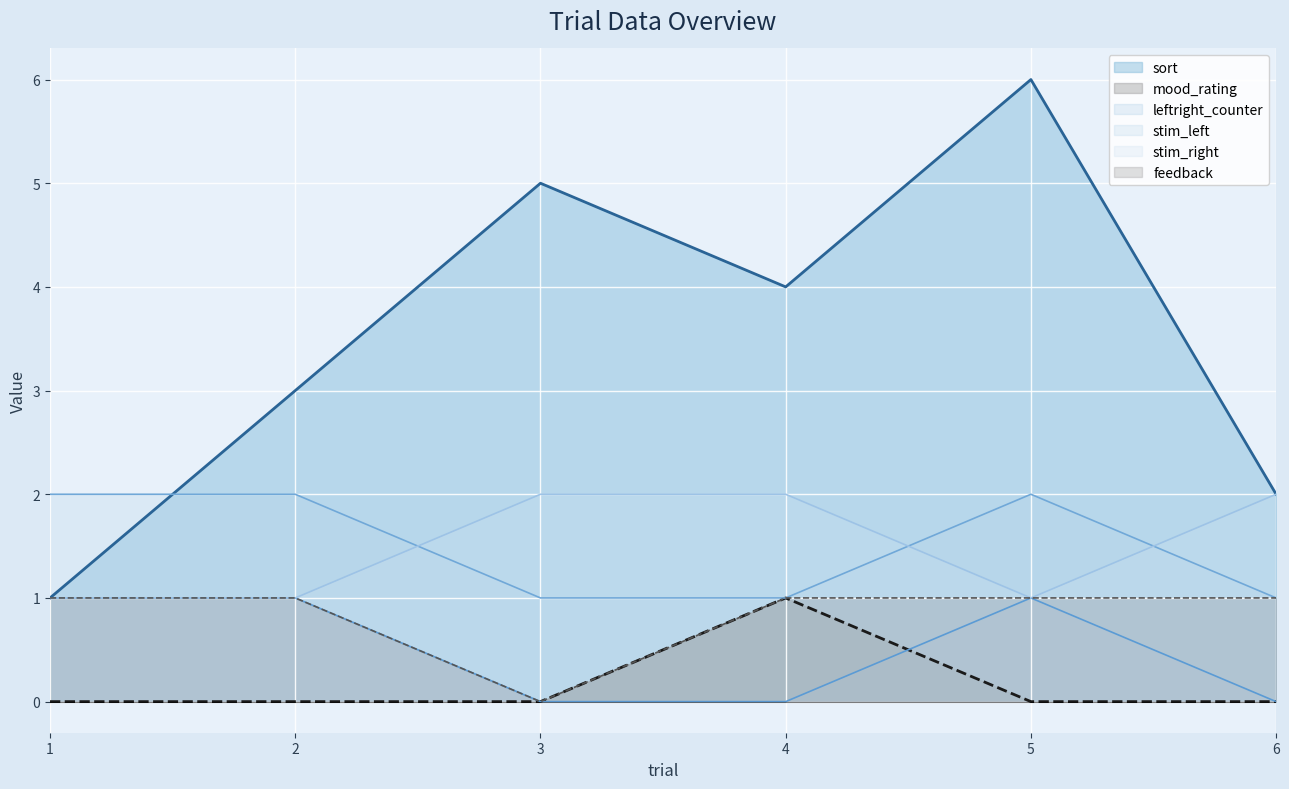

True or false: feedback and leftright_counter intersect in this chart.

False